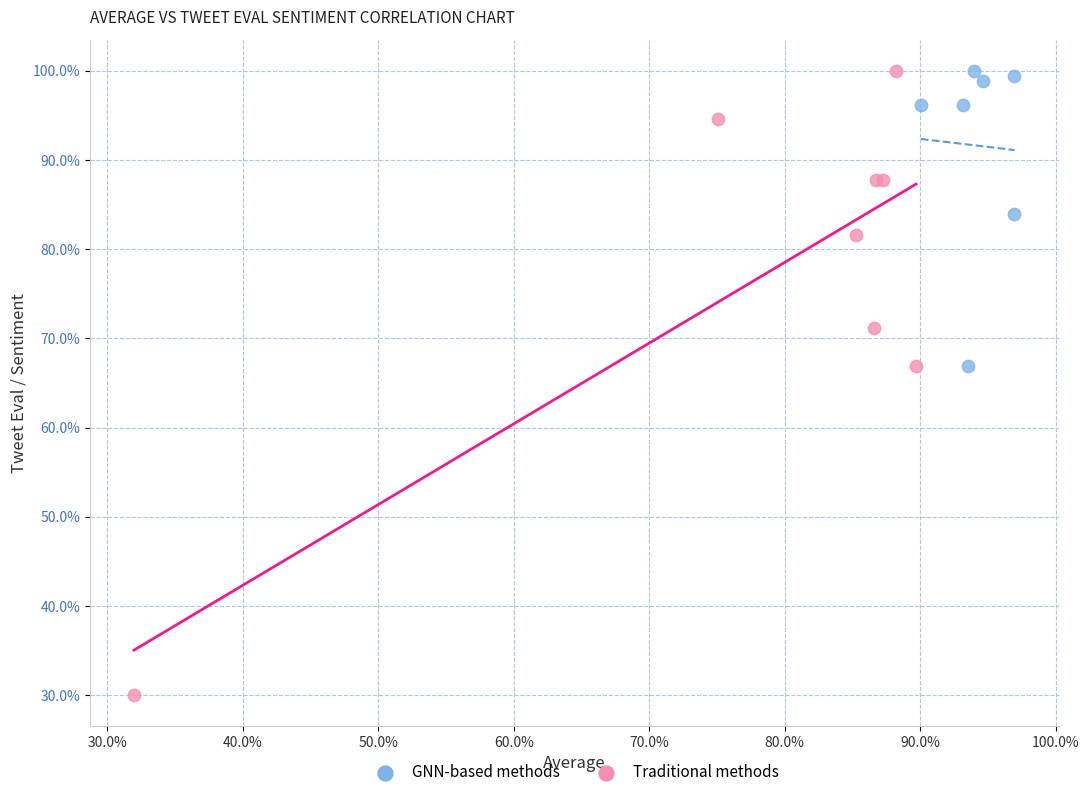

Which series has the widest spread of Y values?

Traditional methods